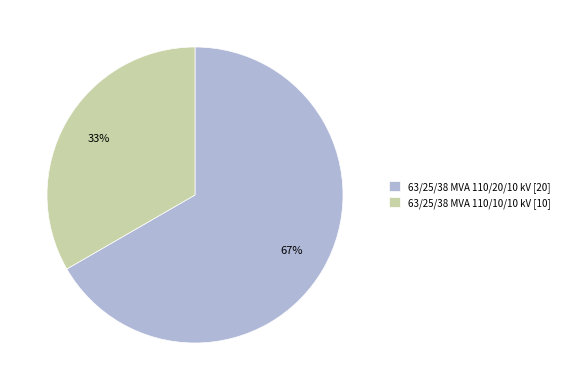

How many slices are in this pie chart?

2